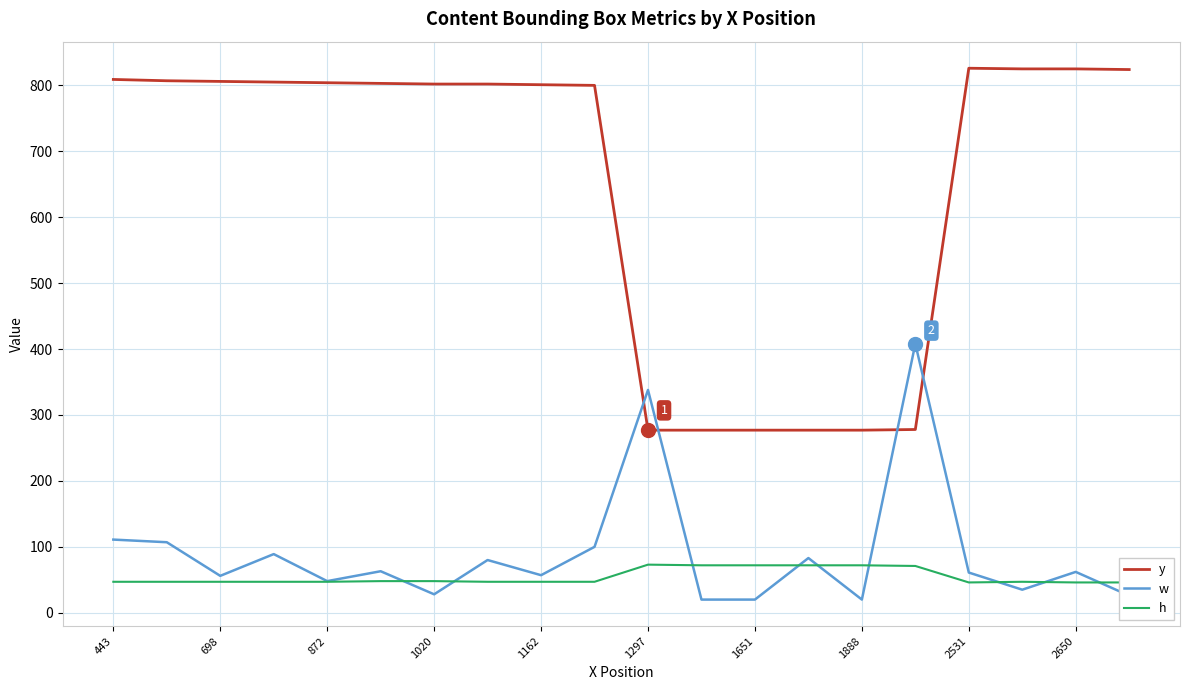

At which label is w closest to 214?

443